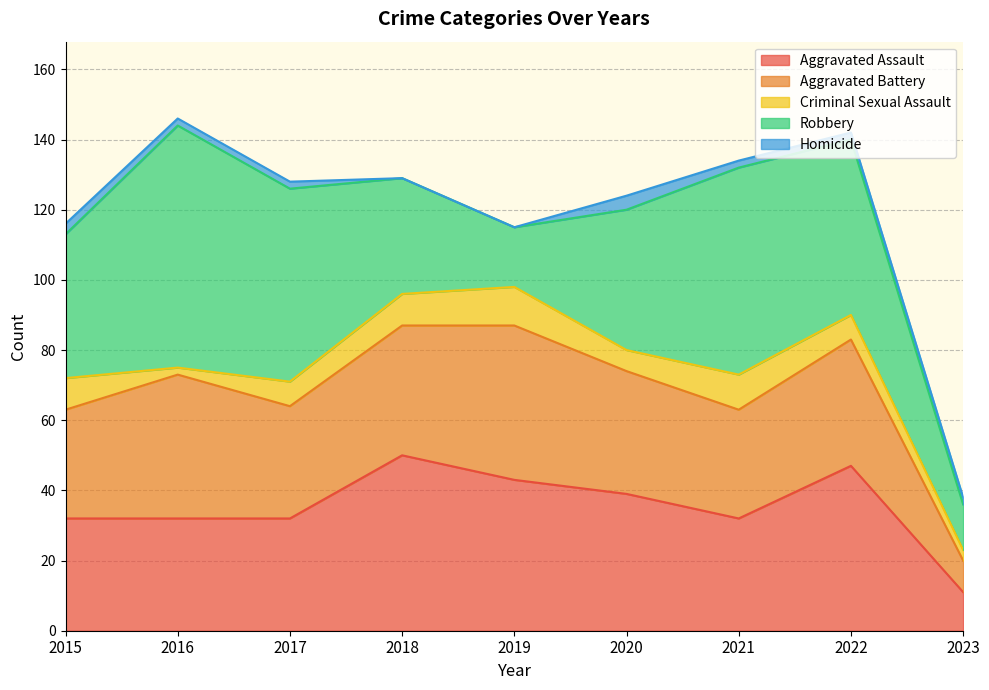

Reading right to left, transcribe all the data shown in this chart.

Aggravated Assault: 2023=11	2022=47	2021=32	2020=39	2019=43	2018=50	2017=32	2016=32	2015=32
Aggravated Battery: 2023=9	2022=36	2021=31	2020=35	2019=44	2018=37	2017=32	2016=41	2015=31
Criminal Sexual Assault: 2023=3	2022=7	2021=10	2020=6	2019=11	2018=9	2017=7	2016=2	2015=9
Robbery: 2023=13	2022=50	2021=59	2020=40	2019=17	2018=33	2017=55	2016=69	2015=41
Homicide: 2023=2	2022=2	2021=2	2020=4	2019=0	2018=0	2017=2	2016=2	2015=3